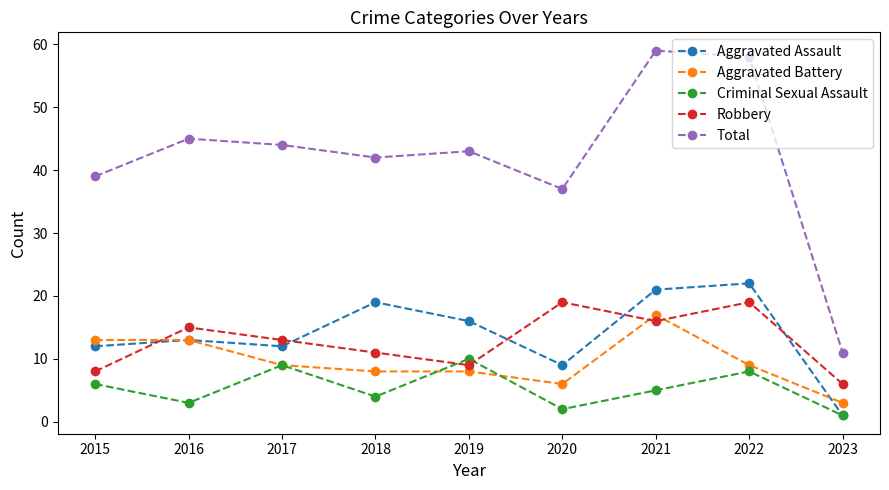

How many times do Aggravated Battery and Robbery cross each other?

3